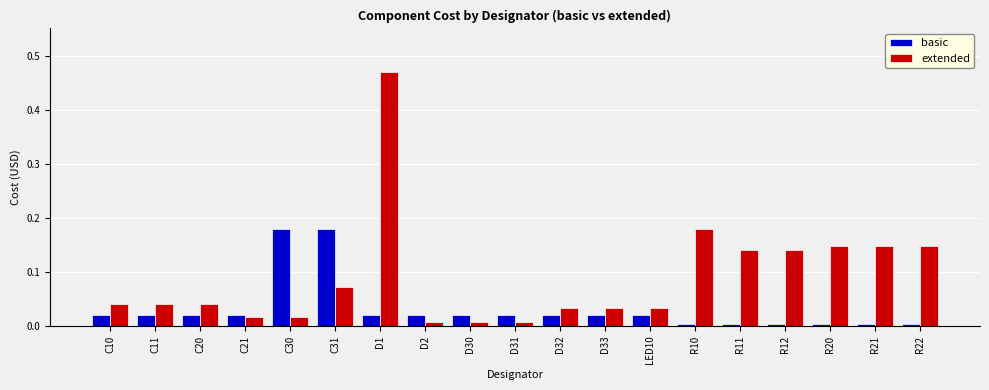

How many series are shown in this chart?

2